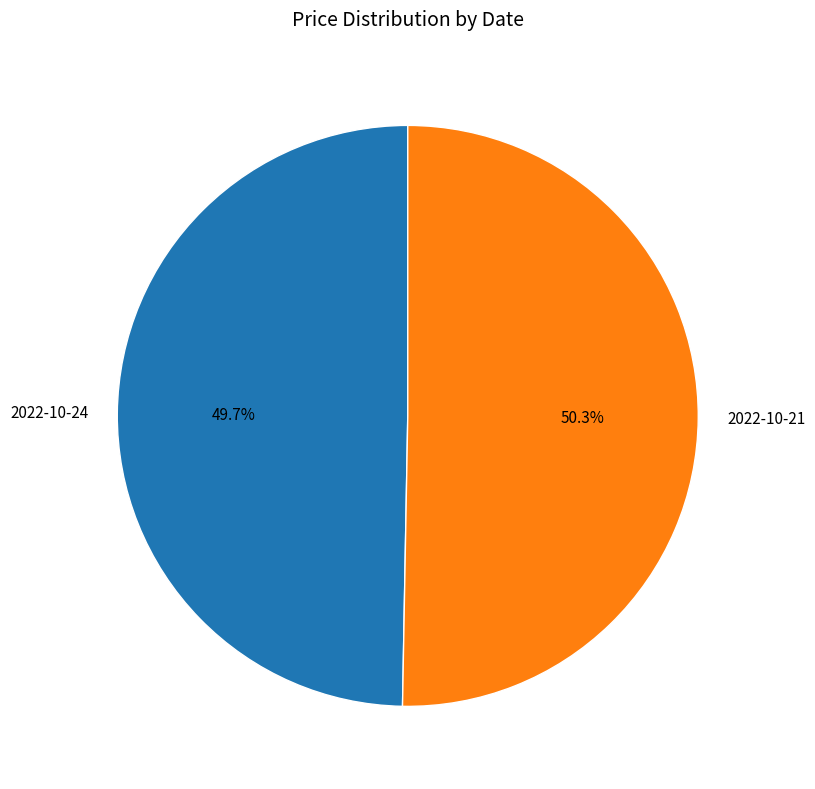

To the nearest percent, what portion does 2022-10-24 represent?

50%